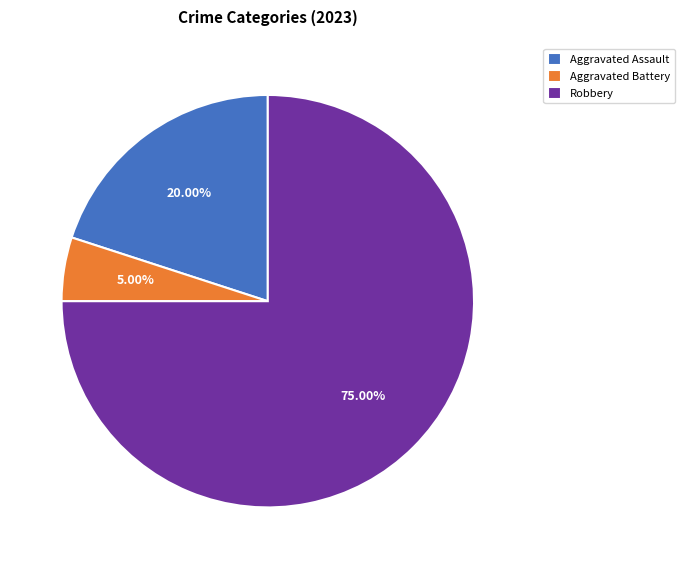

Rank the categories by value from lowest to highest.

Aggravated Battery, Aggravated Assault, Robbery